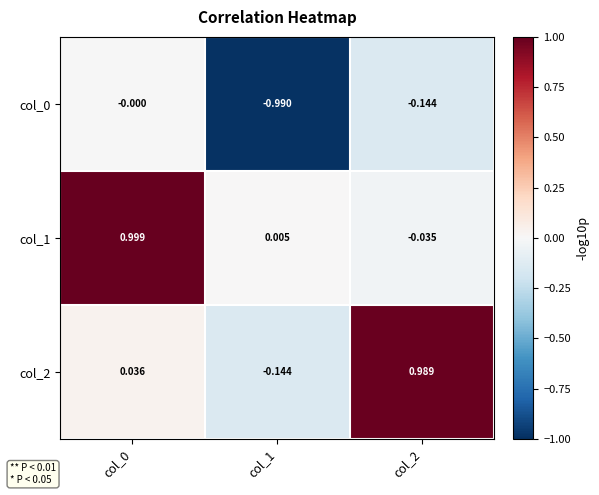

How many data points in col_1 are above 0?

2